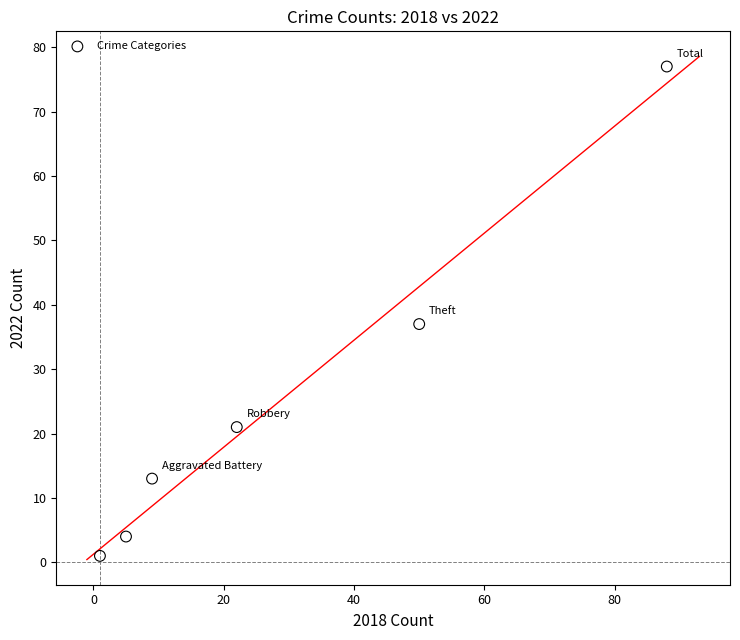

What is the range of Y values (max minus min)?

76